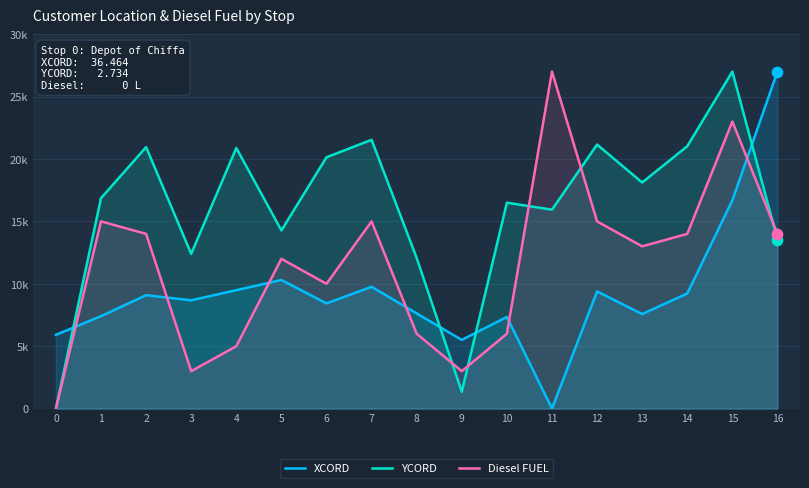

Which series reaches the minimum Y coordinate?

XCORD